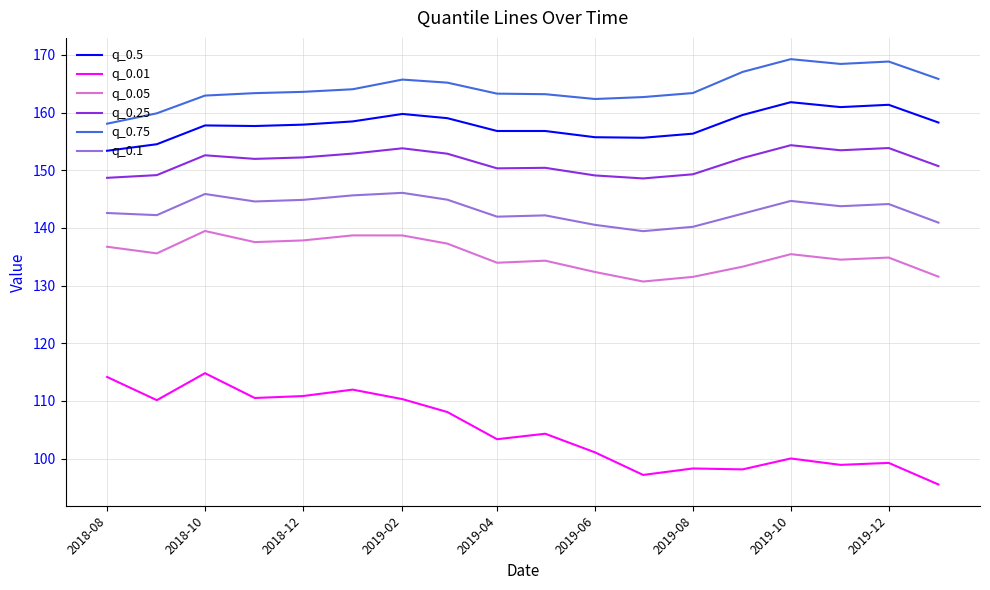

What is the difference between the maximum and minimum values in the q_0.1 series?

6.6